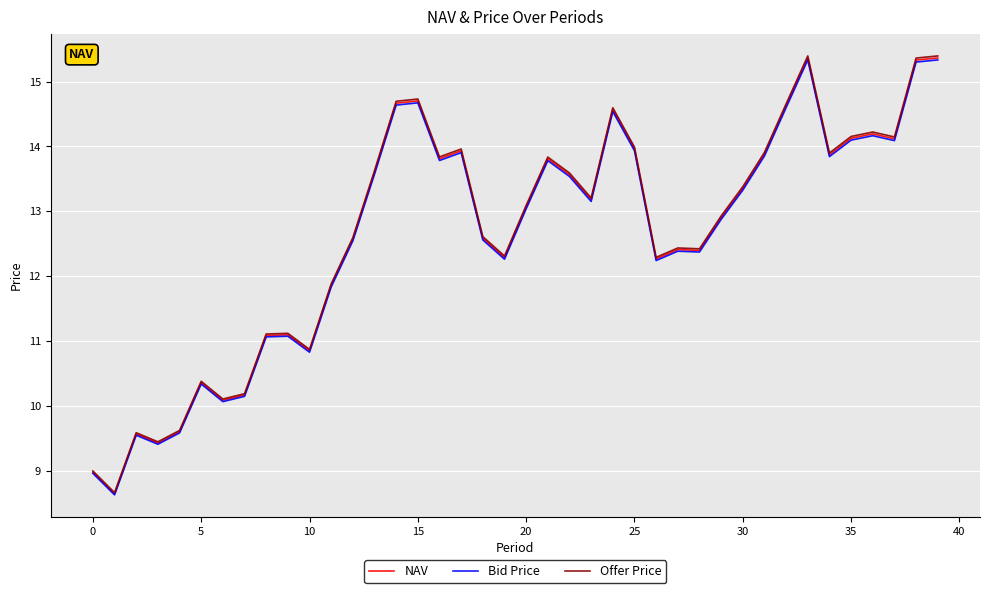

What is the highest value of the NAV series?

15.4